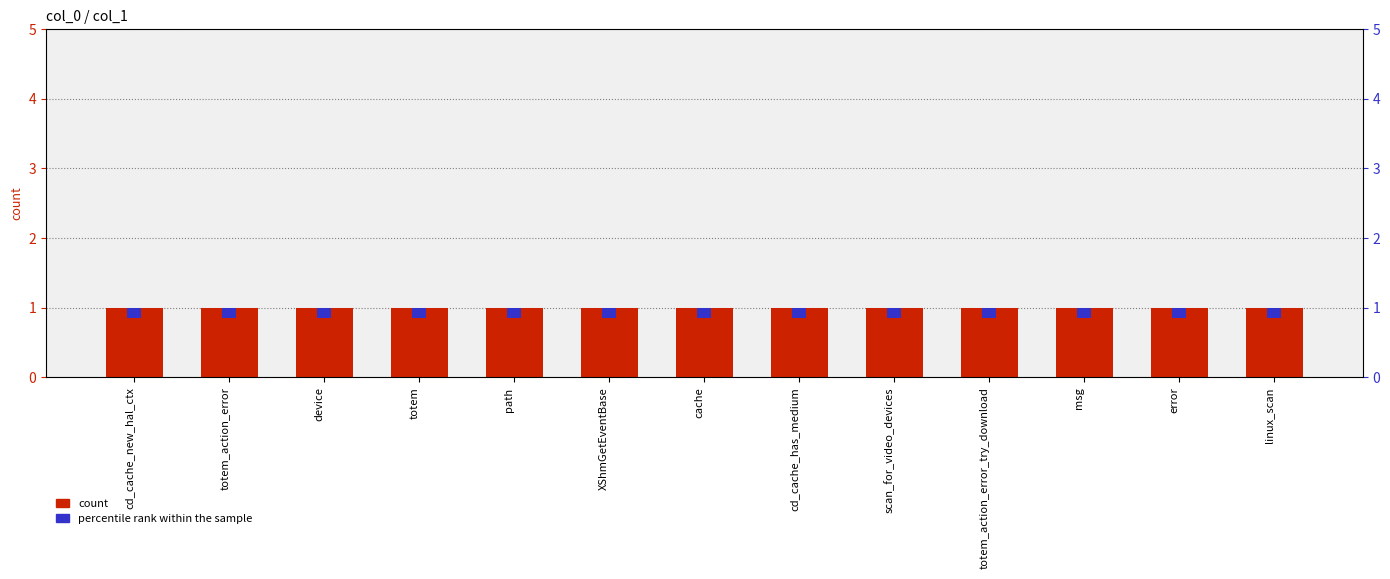

Reading right to left, what are all the values shown in this chart?

count: linux_scan=1.0	error=1.0	msg=1.0	totem_action_error_try_download=1.0	scan_for_video_devices=1.0	cd_cache_has_medium=1.0	cache=1.0	XShmGetEventBase=1.0	path=1.0	totem=1.0	device=1.0	totem_action_error=1.0	cd_cache_new_hal_ctx=1.0
percentile rank within the sample: linux_scan=0.2	error=0.2	msg=0.2	totem_action_error_try_download=0.2	scan_for_video_devices=0.2	cd_cache_has_medium=0.2	cache=0.2	XShmGetEventBase=0.2	path=0.2	totem=0.2	device=0.2	totem_action_error=0.2	cd_cache_new_hal_ctx=0.2